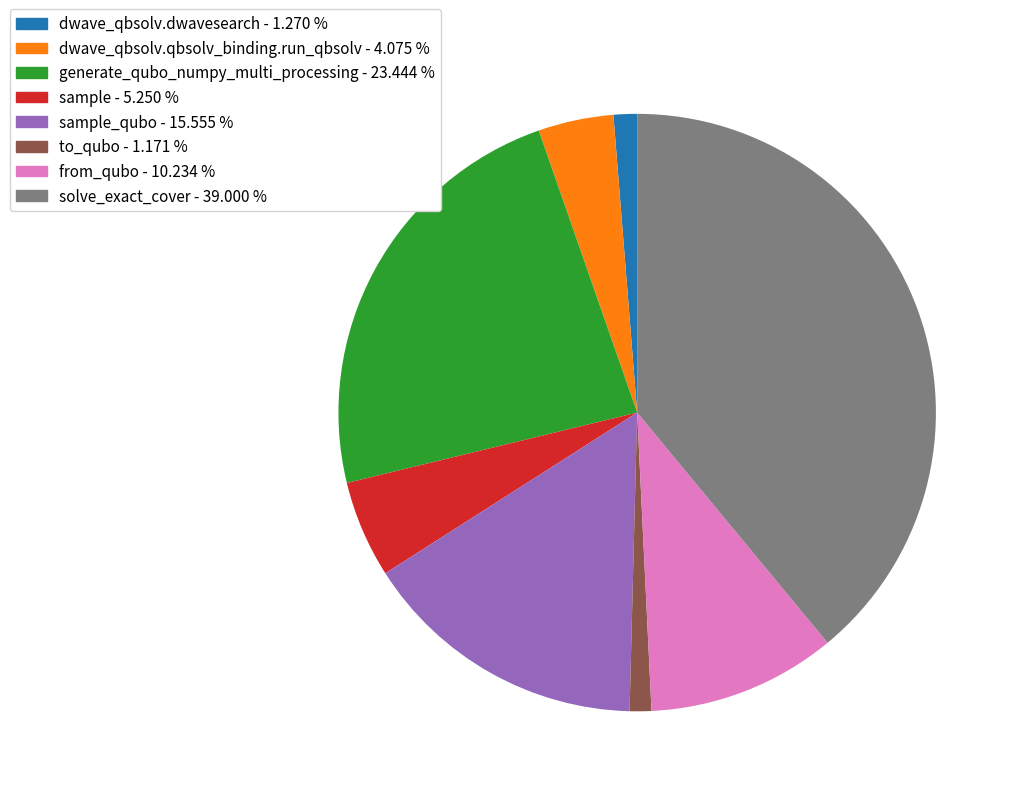

Is there any slice that represents more than half of the pie?

No